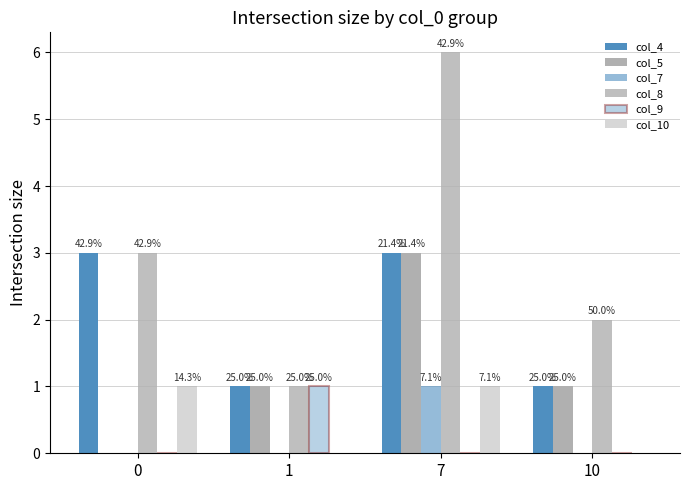

Rank the categories by col_8 value from lowest to highest.

1, 10, 0, 7